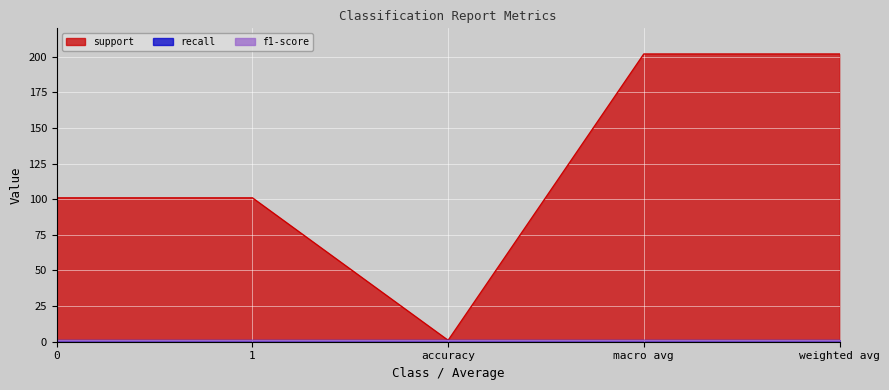

At how many categories does at least one series exceed 64?

4